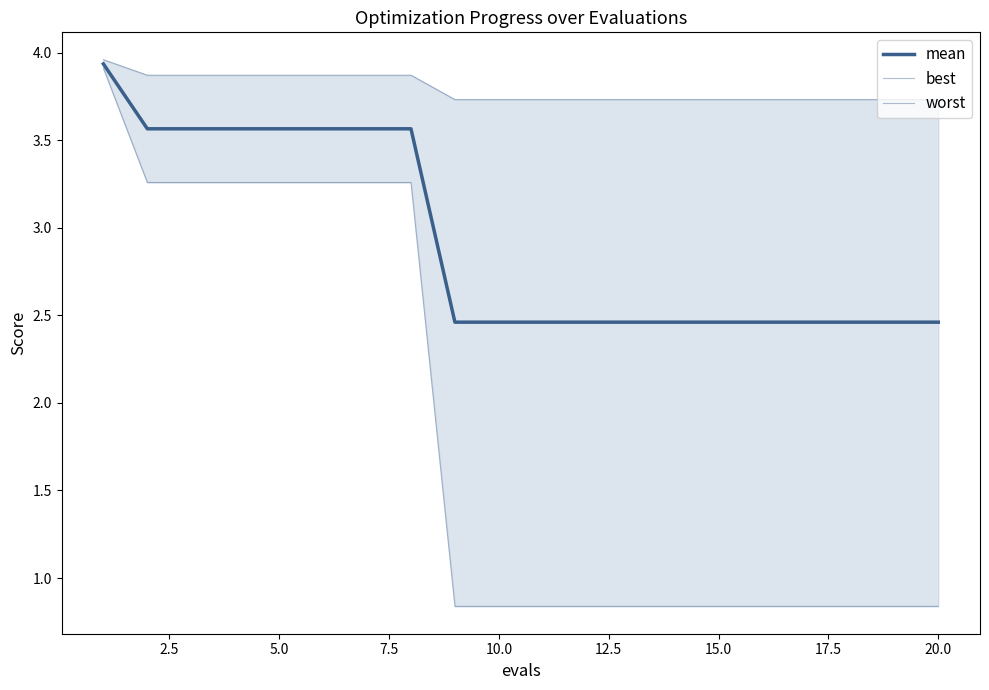

The worst series shows 5.2 at 15.0. True or false?

False